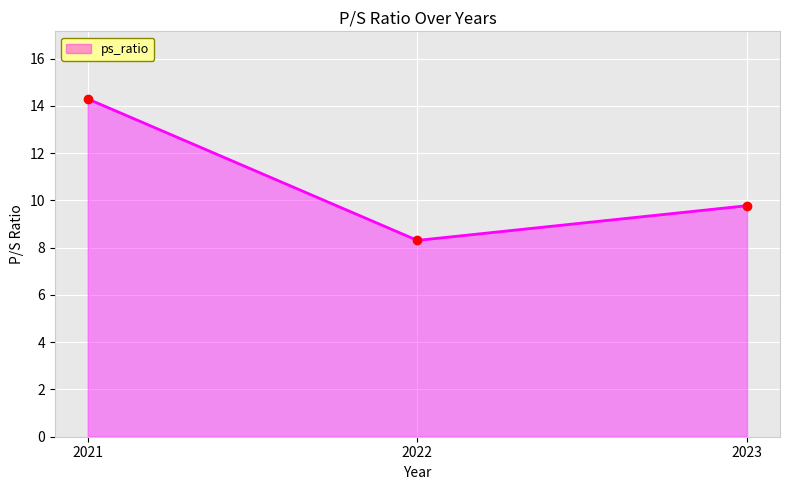

How many data points does each series have?

3